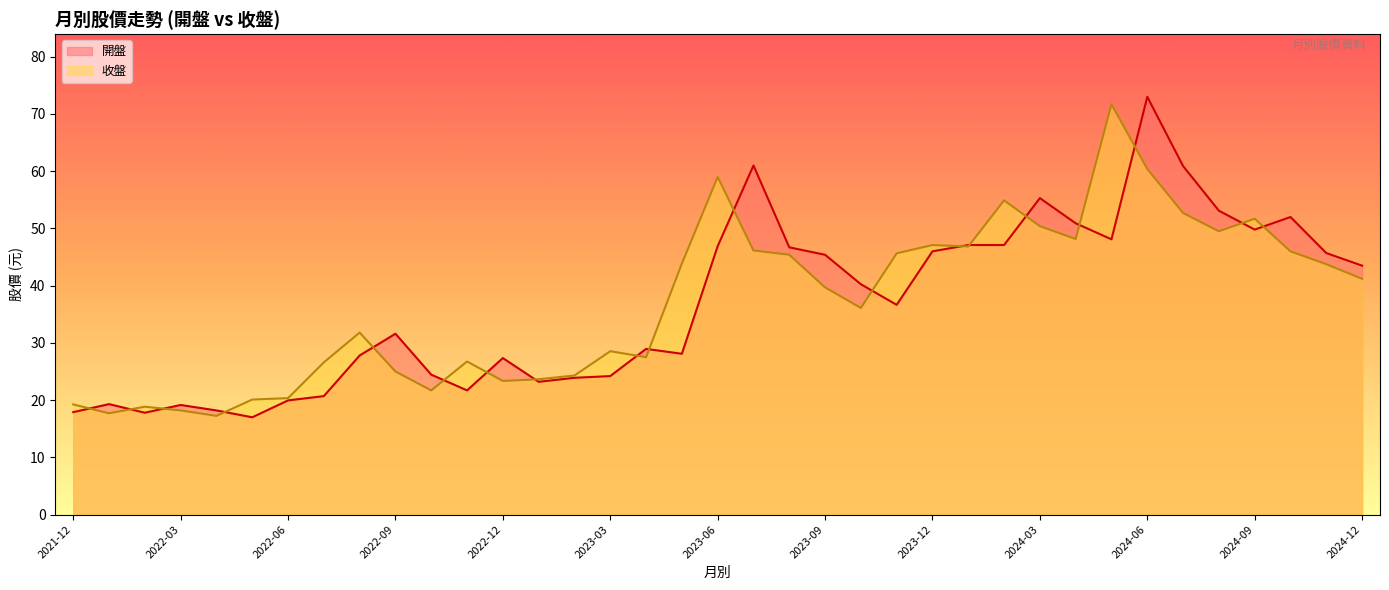

At how many categories does at least one series exceed 34?

20